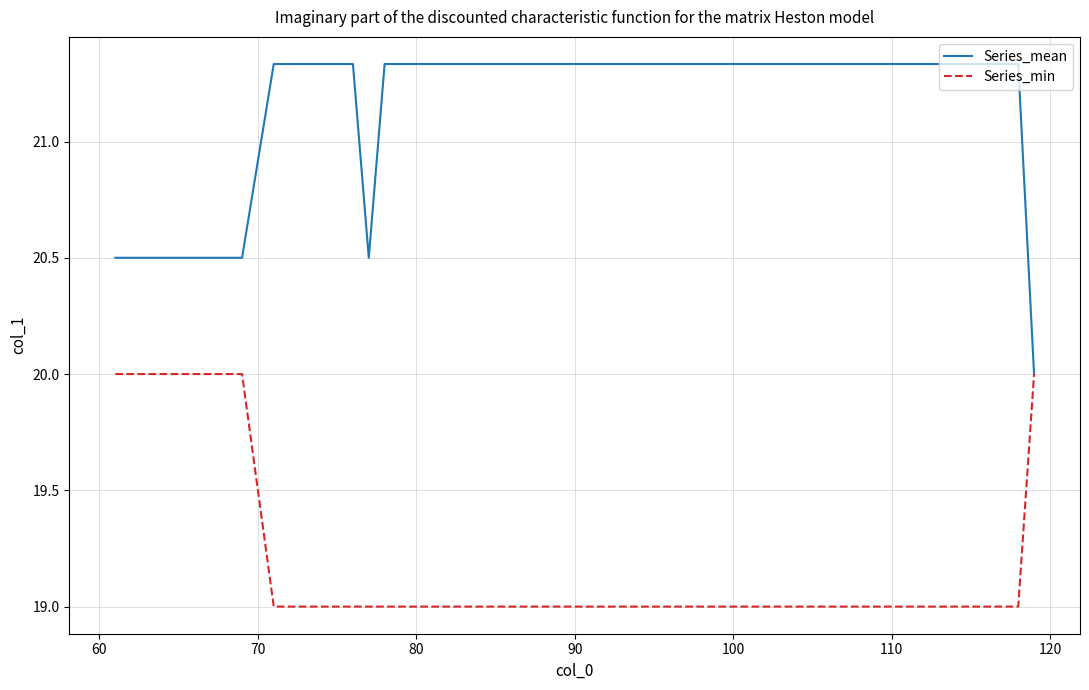

Which series has the largest range (max minus min)?

Series_mean